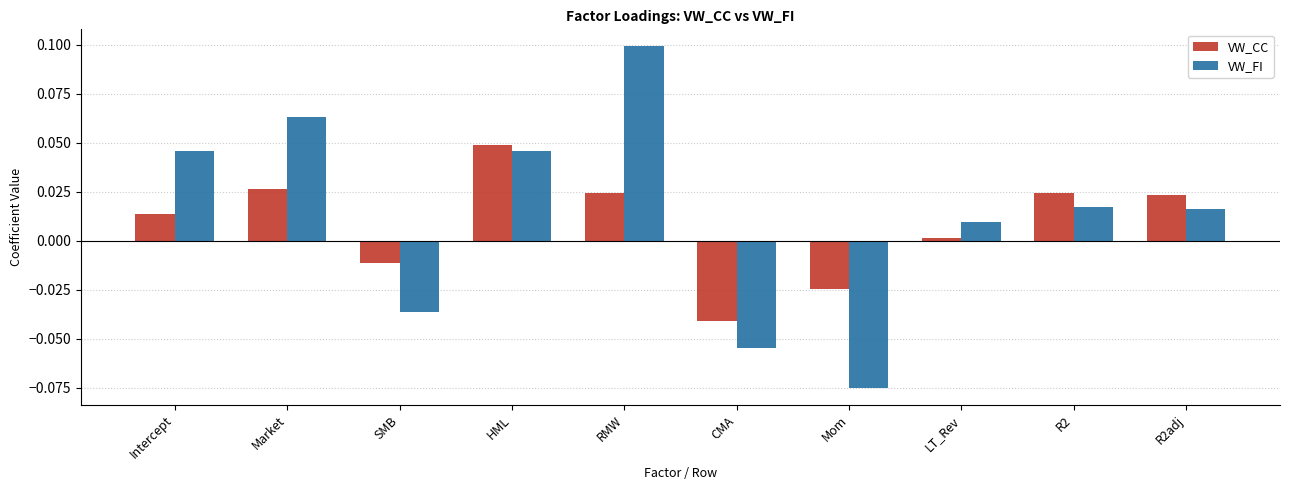

Which label corresponds to the largest value in the chart?

RMW